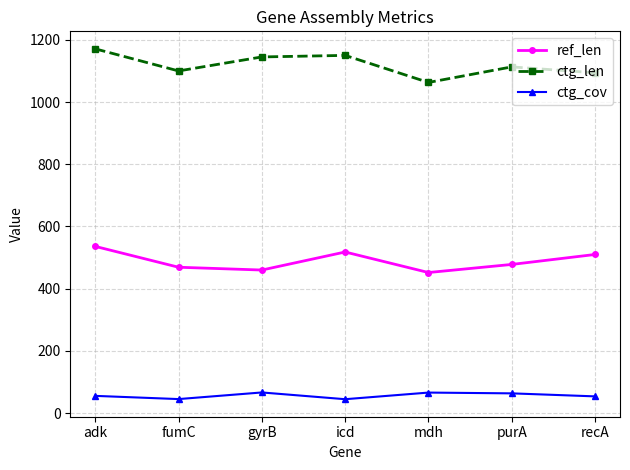

True or false: ref_len and ctg_len intersect in this chart.

False